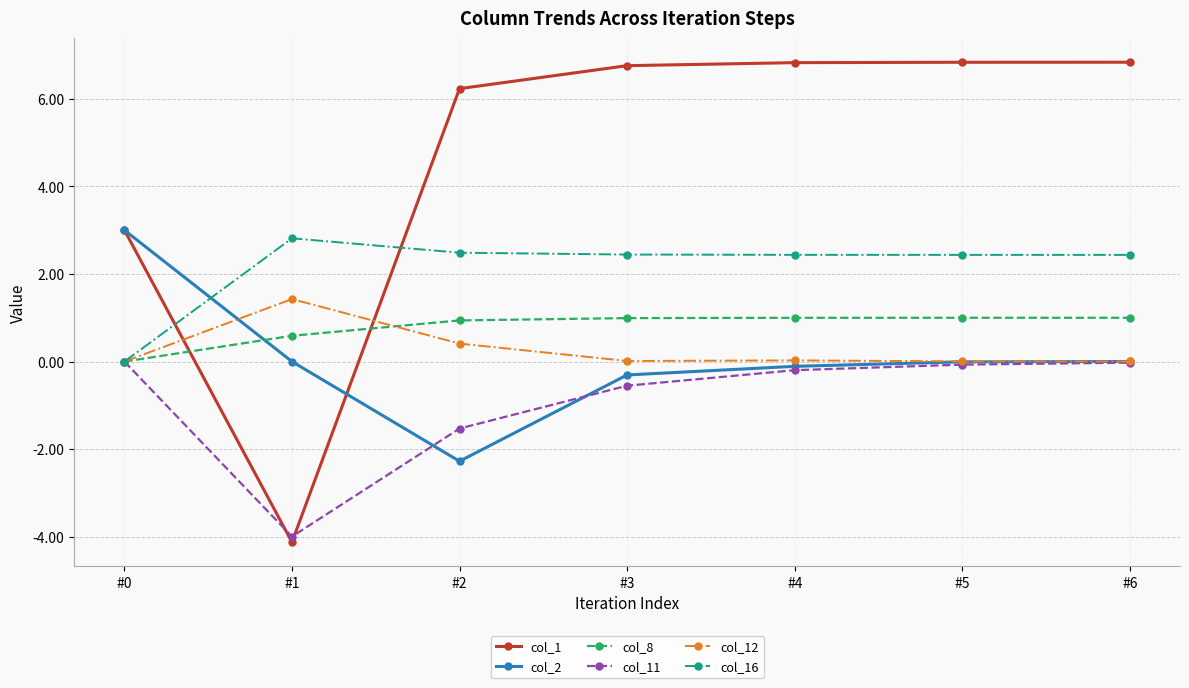

After their last crossing, which series has the higher values: col_11 or col_1?

col_1